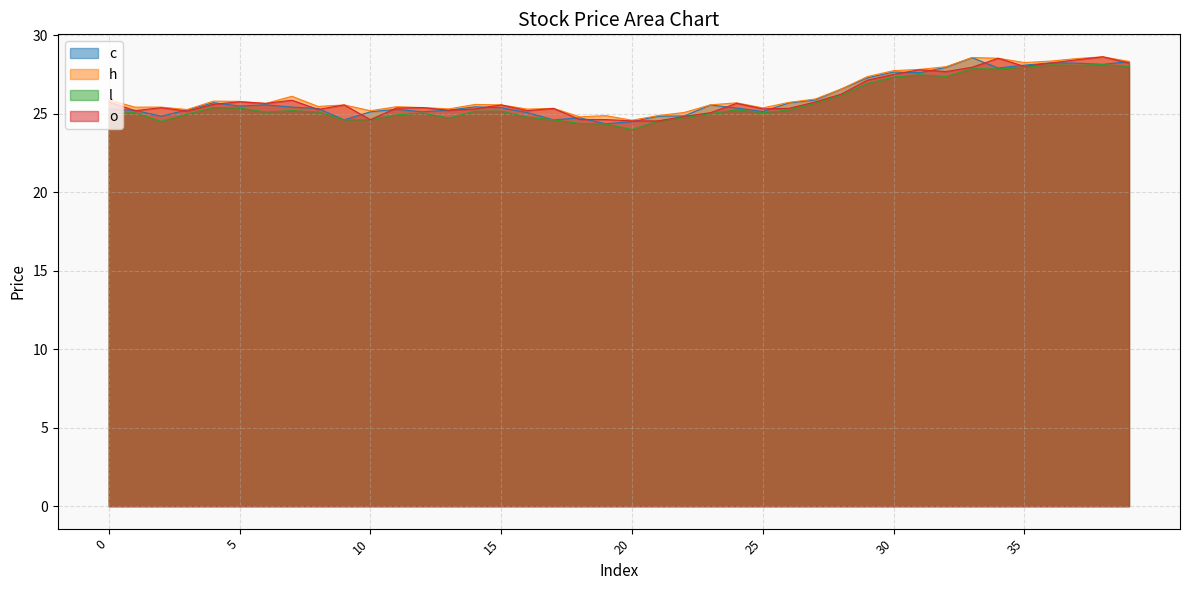

What is the value of the l point at the 15th from the left?

25.2